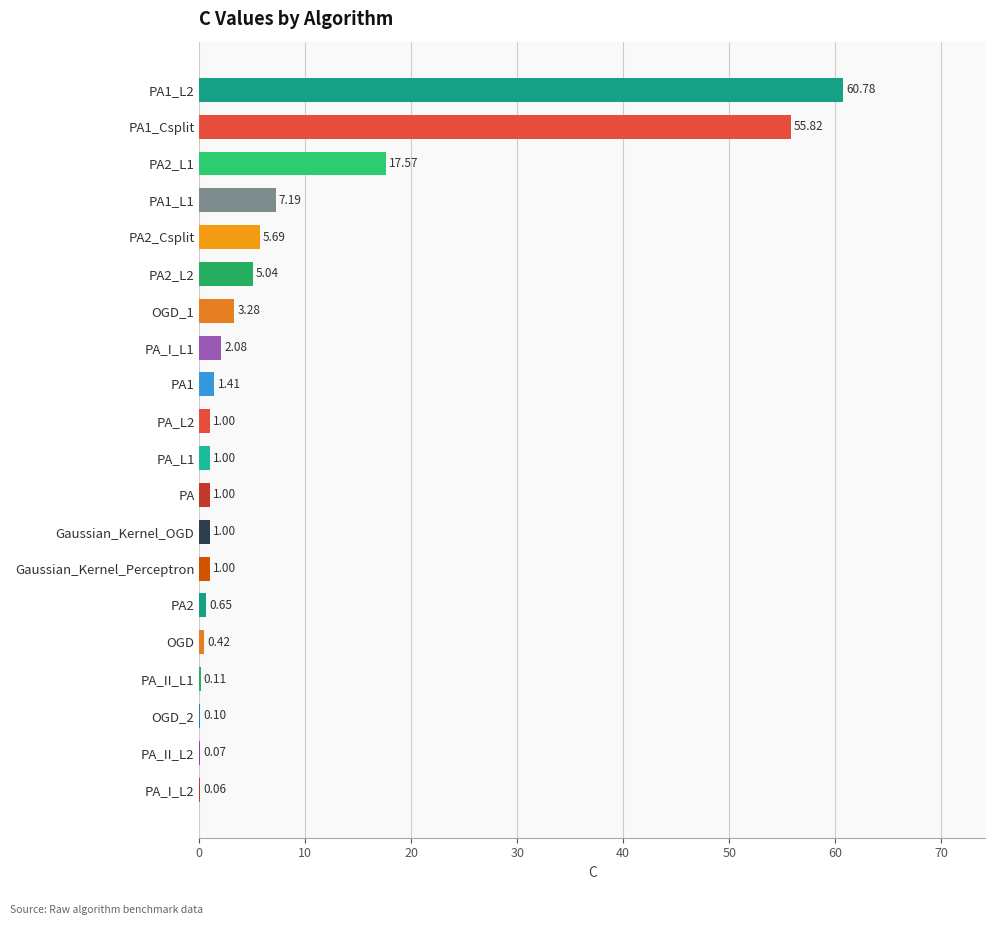

How many series are shown in this chart?

1